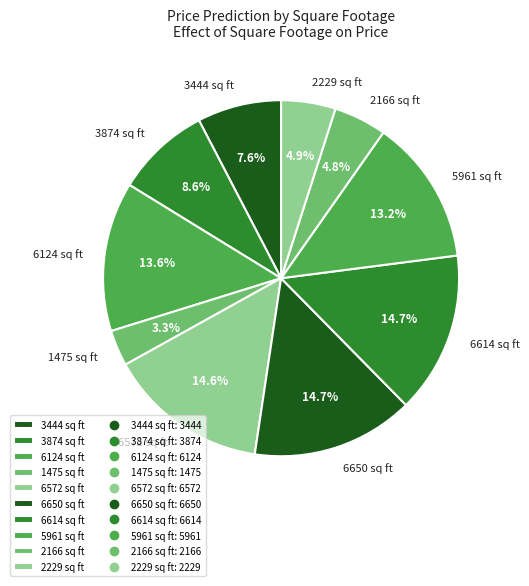

Does 3874 sq ft represent more than half of the total?

No